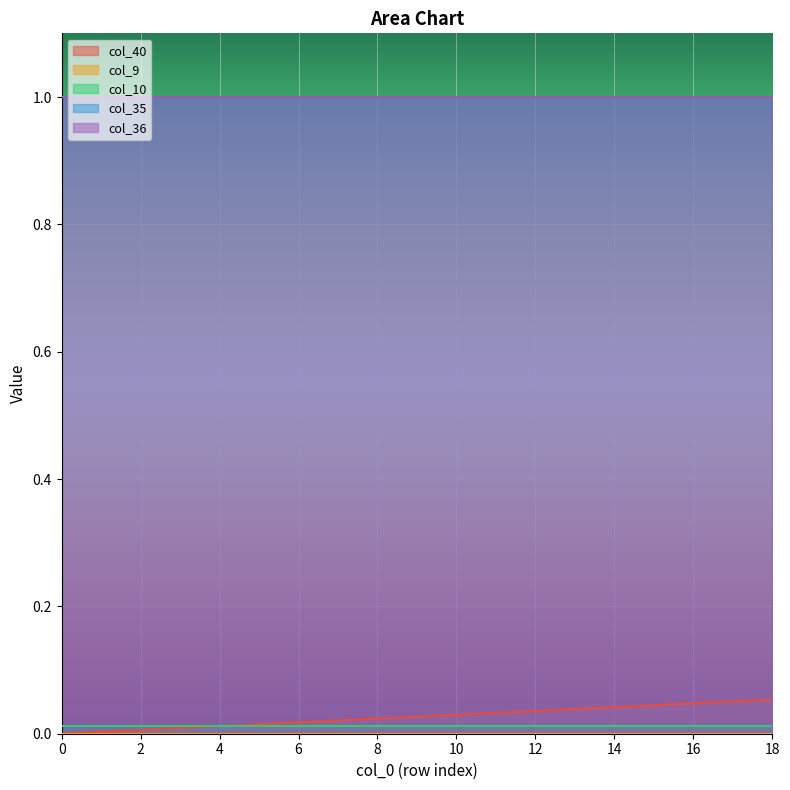

What is the sum of all col_40 values?

0.5